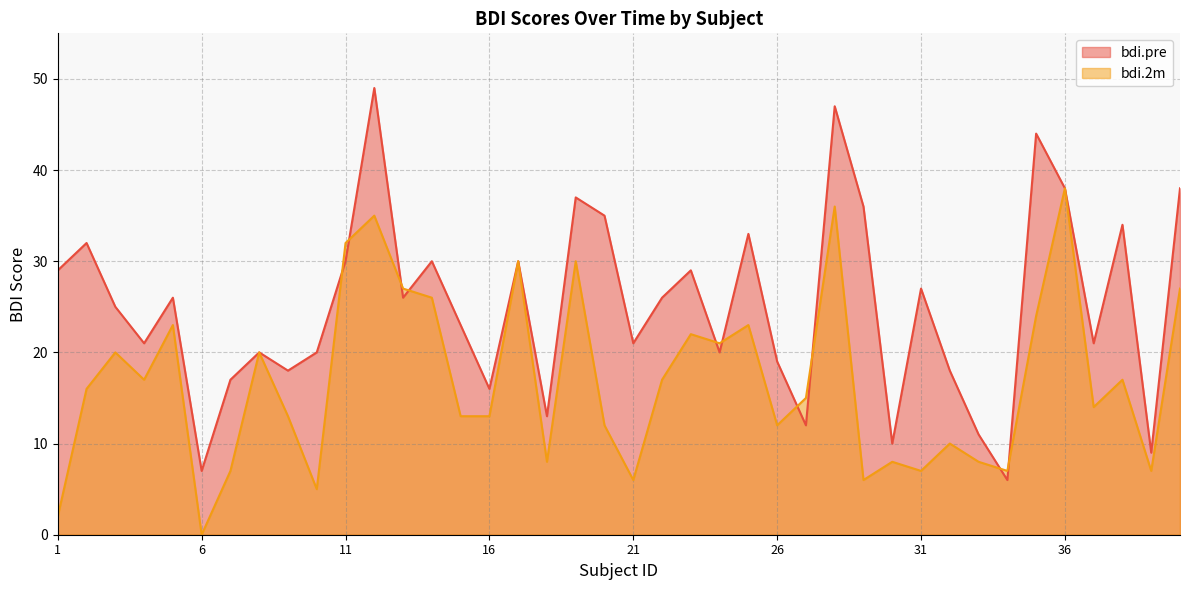

Read the bdi.pre value at 5.

26